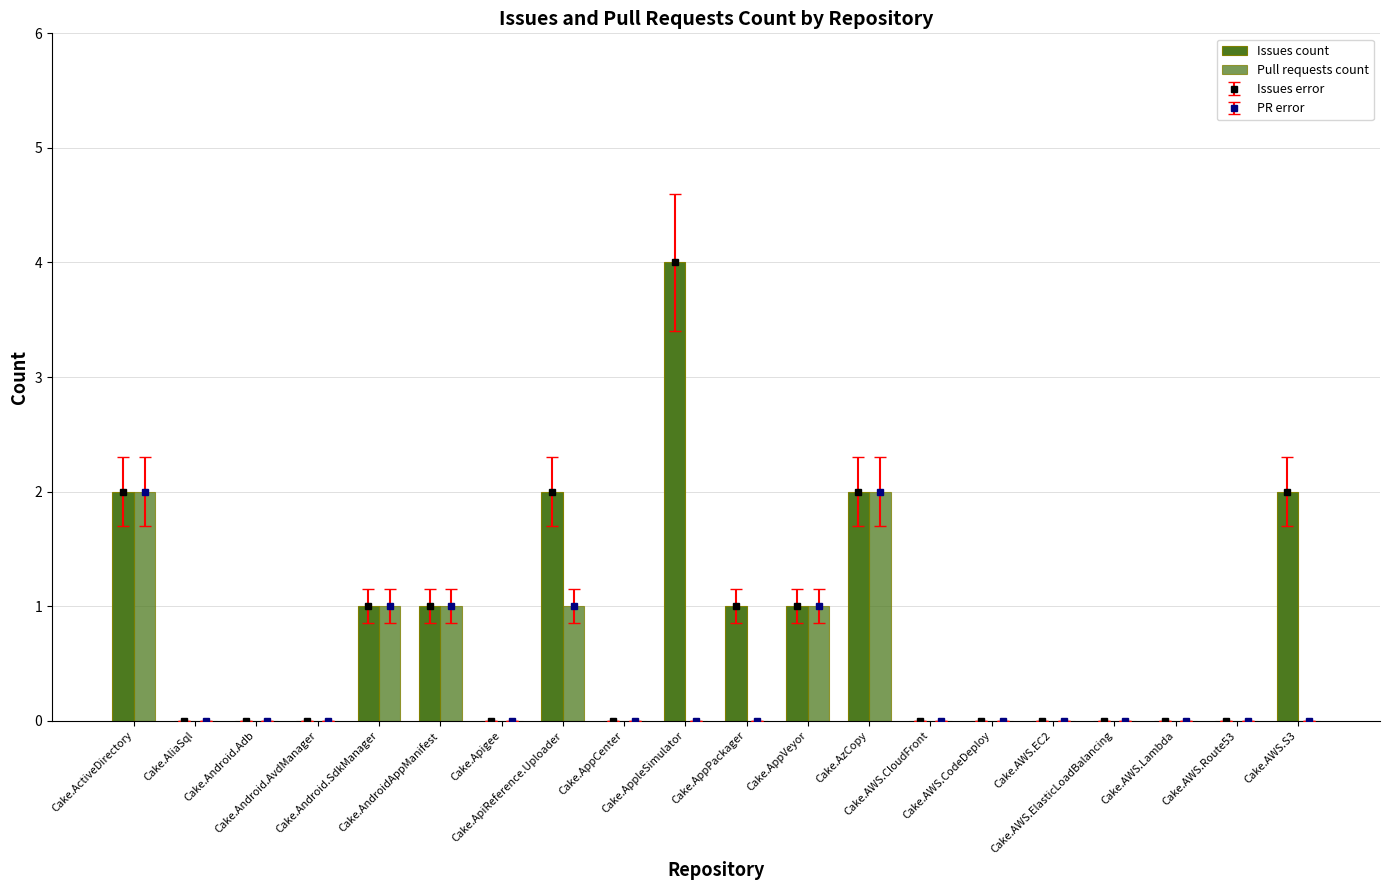

How many values in Issues count are above zero?

9